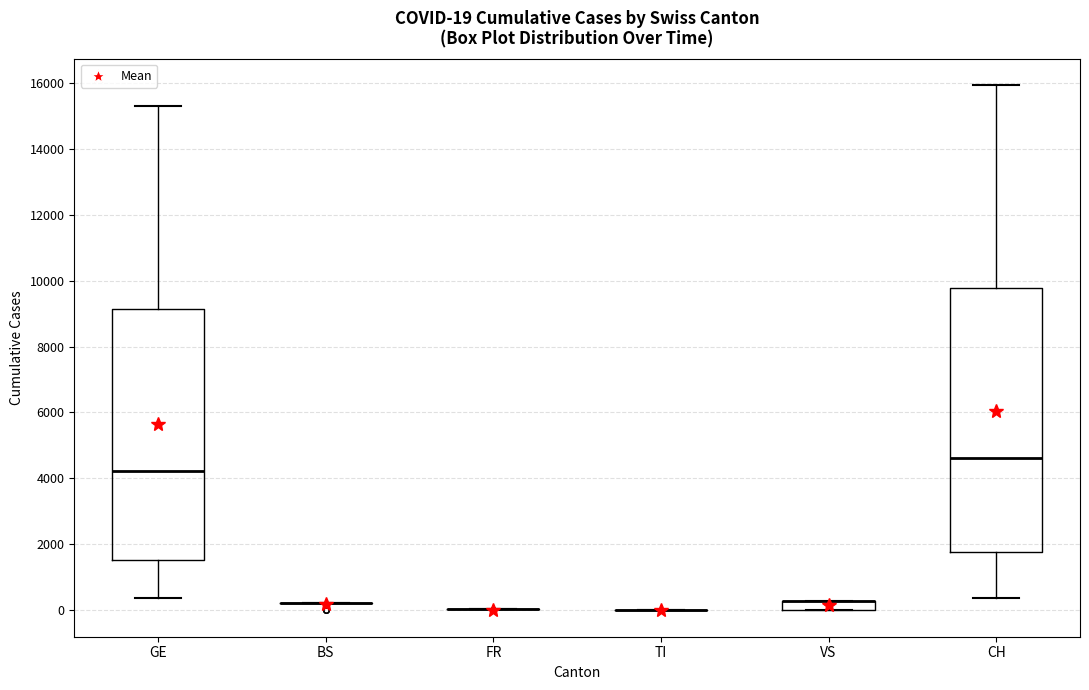

Comparing the boxes themselves (not the whiskers), which one is the tallest?

CH